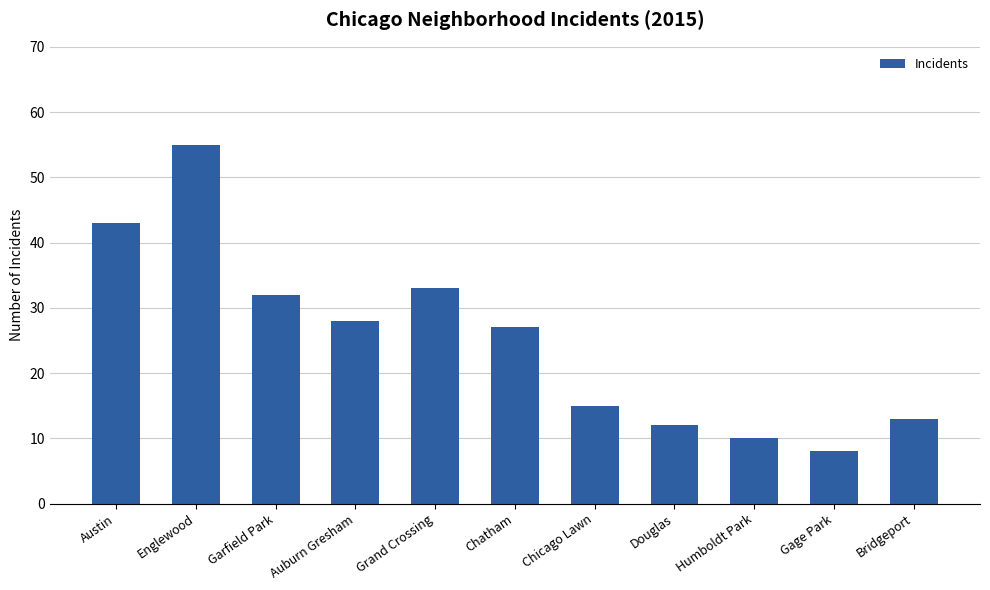

What position from the right is Auburn Gresham?

8